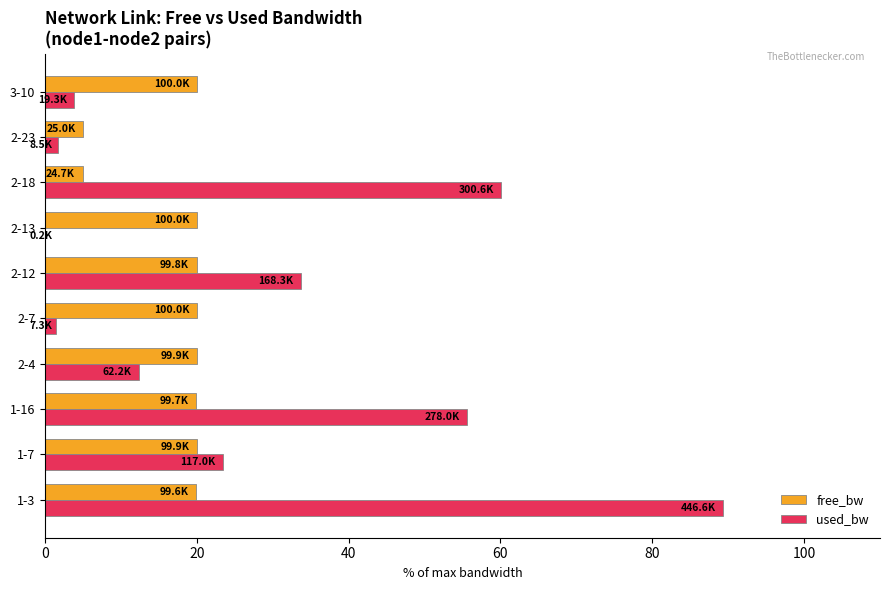

What are all the series names shown in the legend?

free_bw, used_bw